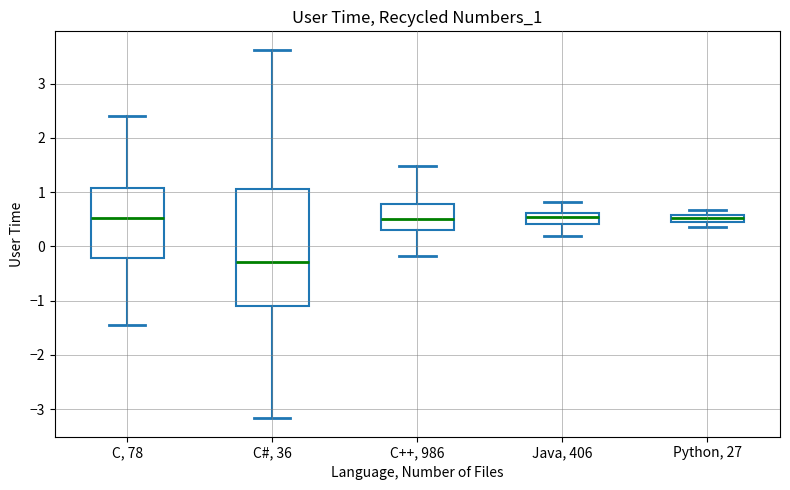

Which box's median line is the lowest?

C#, 36